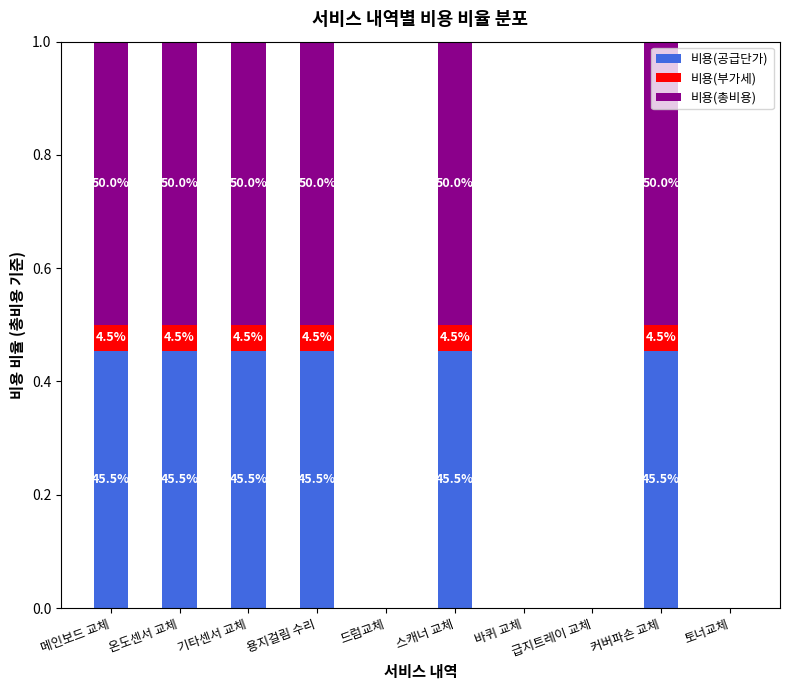

Which series has the largest total across all categories?

비용(총비용)